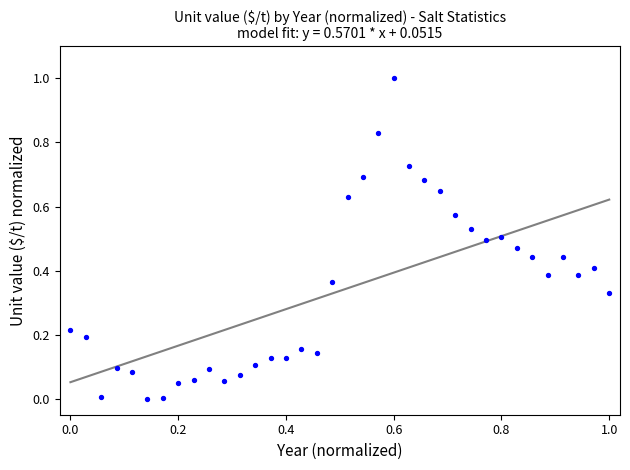

What is the range of X values (max minus min)?

1.0